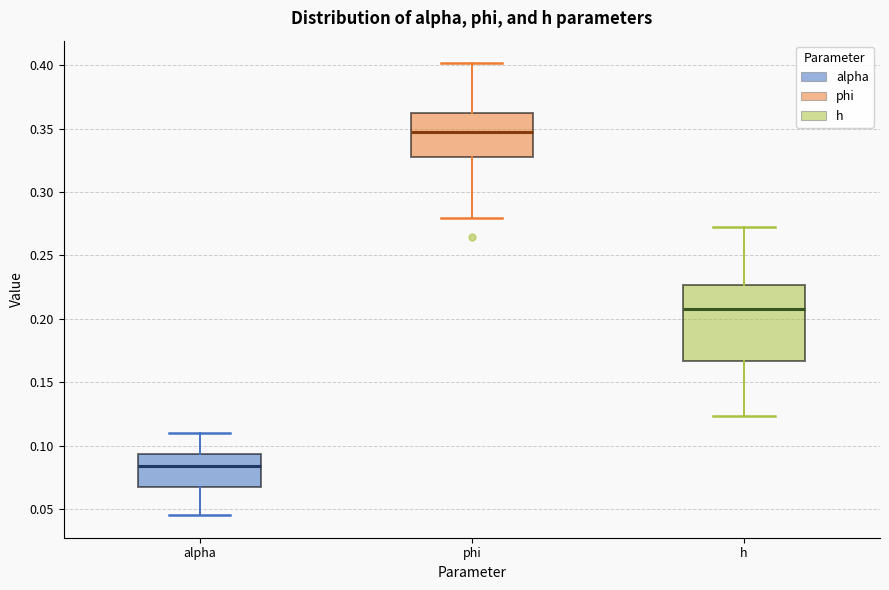

Reading left to right, transcribe this box plot: for each box, give where its median line is, the range the box spans, and where its two whiskers end, as read against the y-axis. The values are not printed on the chart, so give them approximately, as read against the axis.

alpha: median 0.085, box 0.070 to 0.095, whiskers 0.045 to 0.110
phi: median 0.345, box 0.325 to 0.360, whiskers 0.280 to 0.400
h: median 0.210, box 0.165 to 0.225, whiskers 0.125 to 0.275